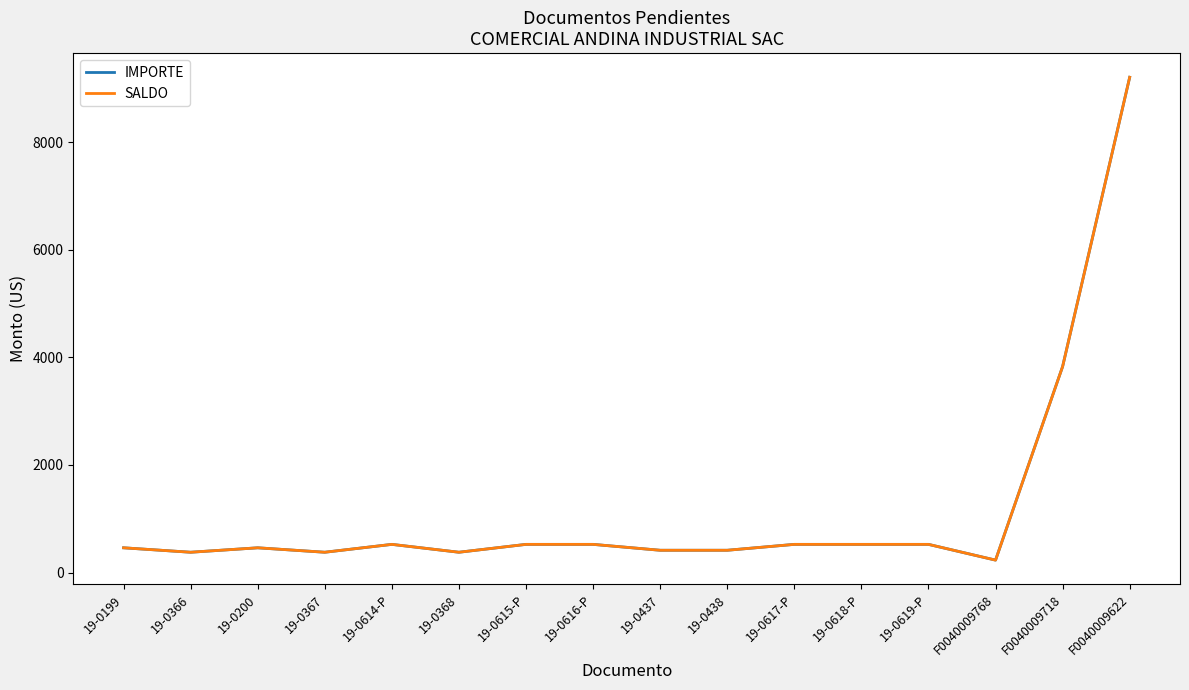

At which category is the sum across all series the highest?

F0040009622